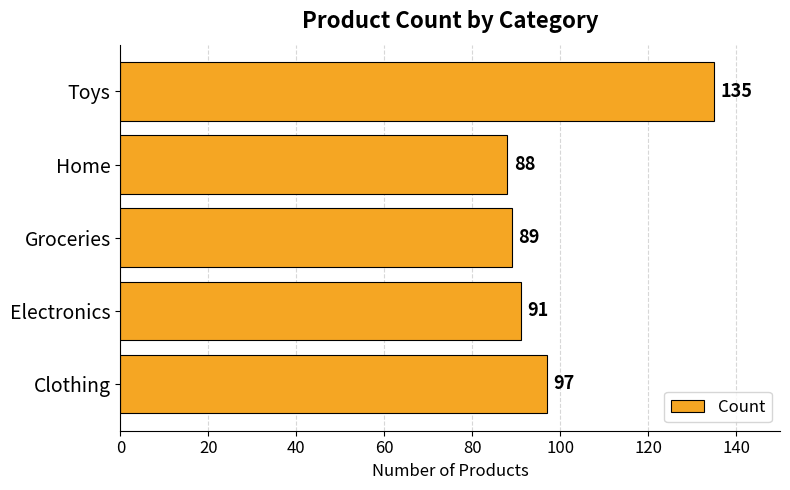

At which label is the value closest to 111?

Clothing